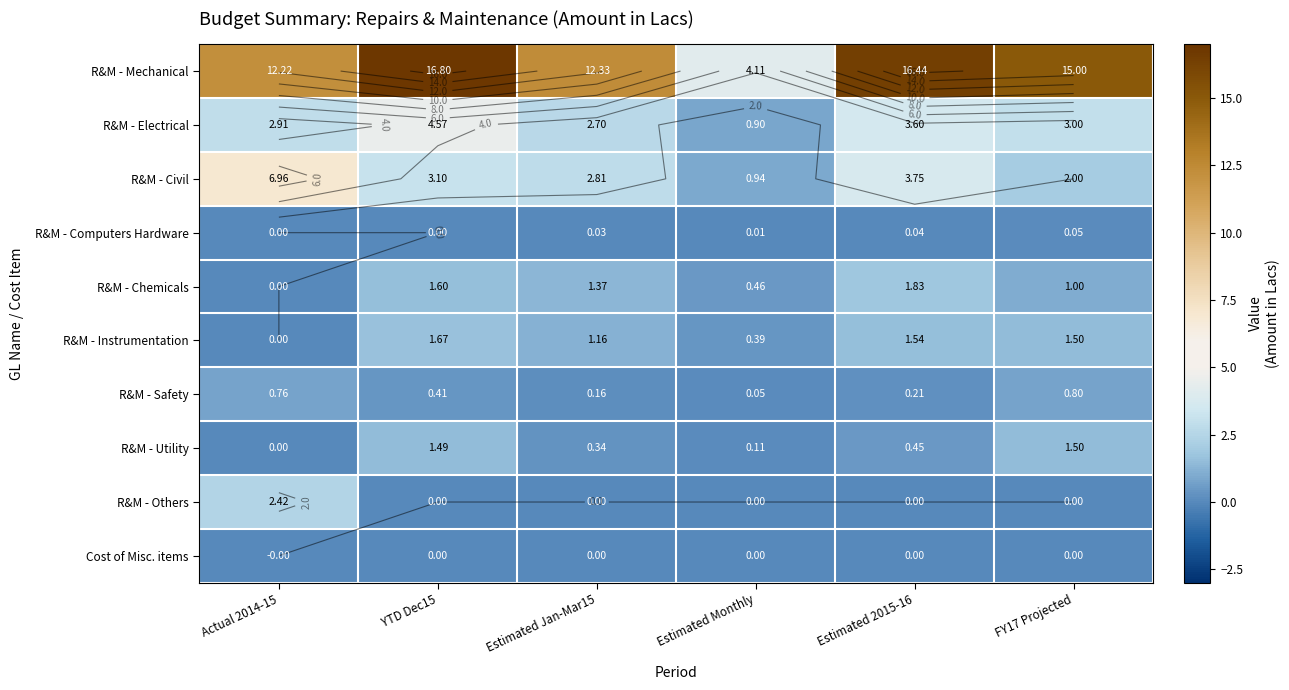

What is the maximum value shown in the chart?

16.8